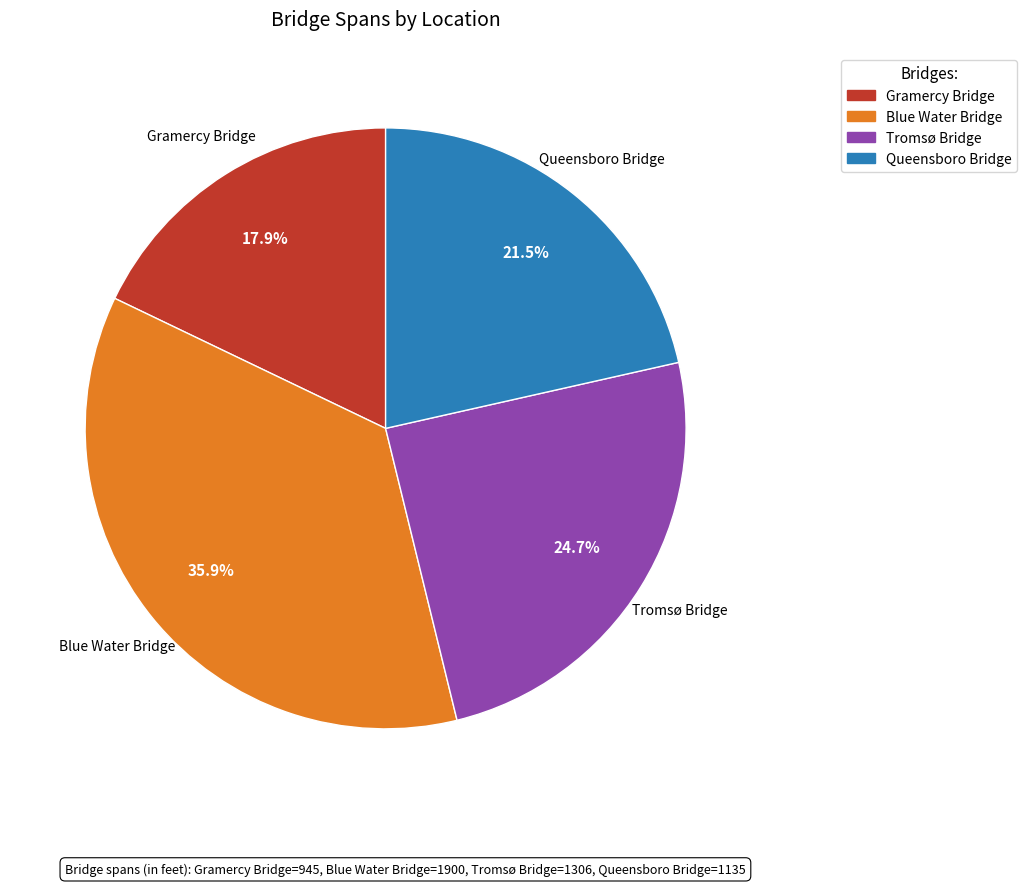

Which slice is the smallest?

Gramercy Bridge